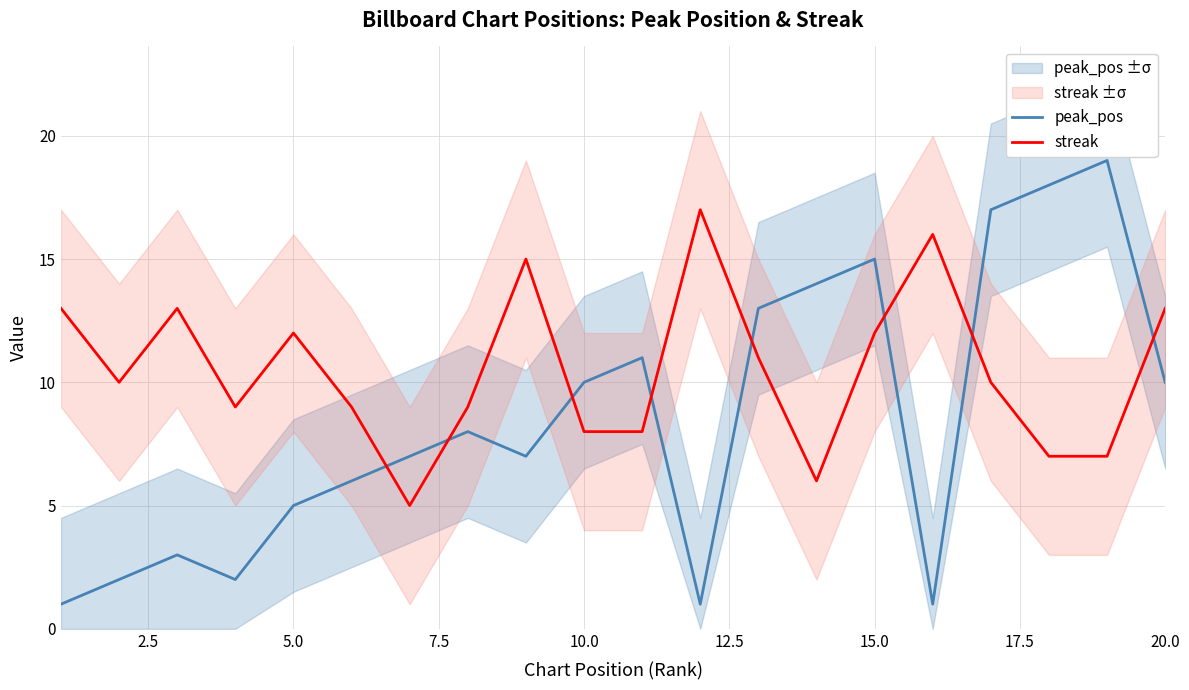

How many lines are shown in the chart?

2